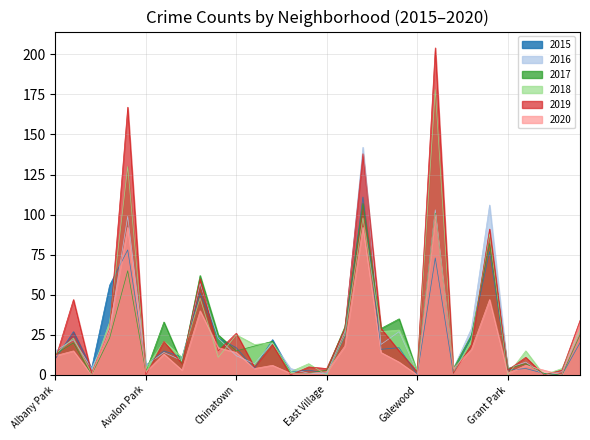

What is the total value across all series at Grand Crossing?

491